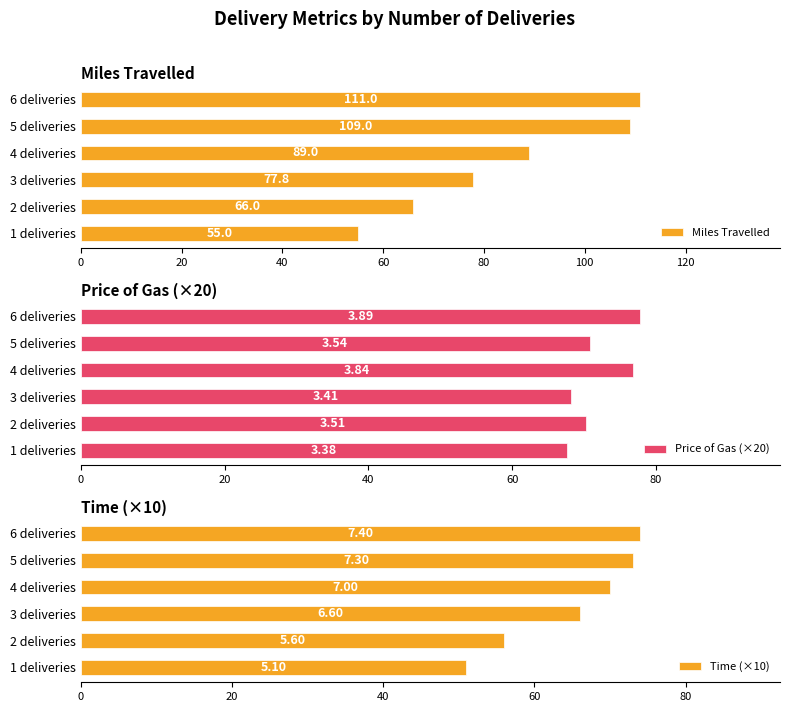

At which label does Miles Travelled reach its peak?

6 deliveries